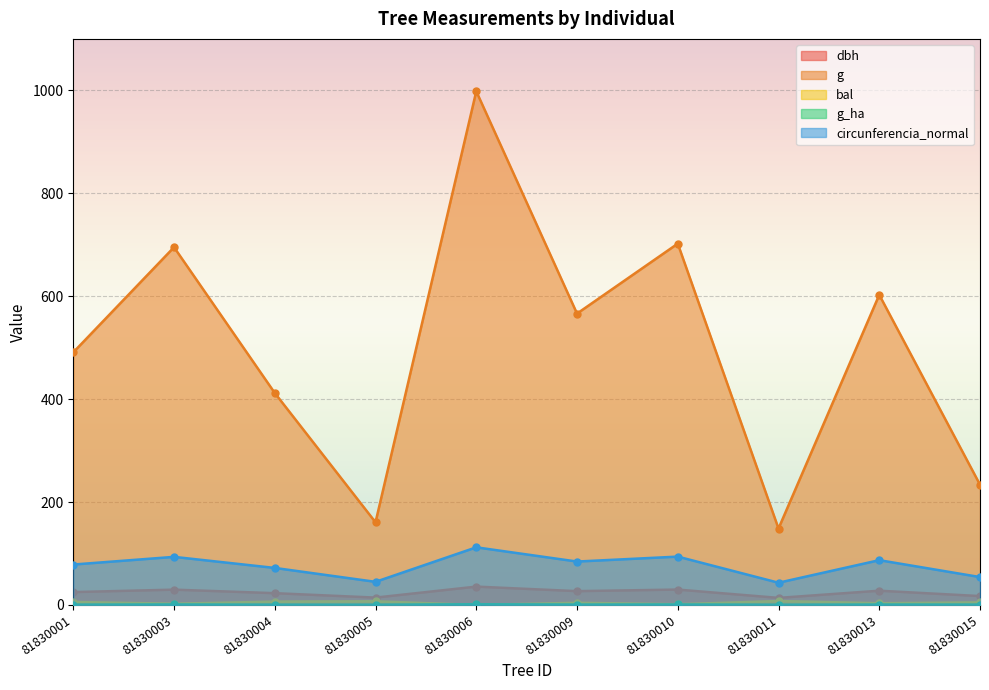

The value of circunferencia_normal at 81830015 is 27.5. True or false?

False